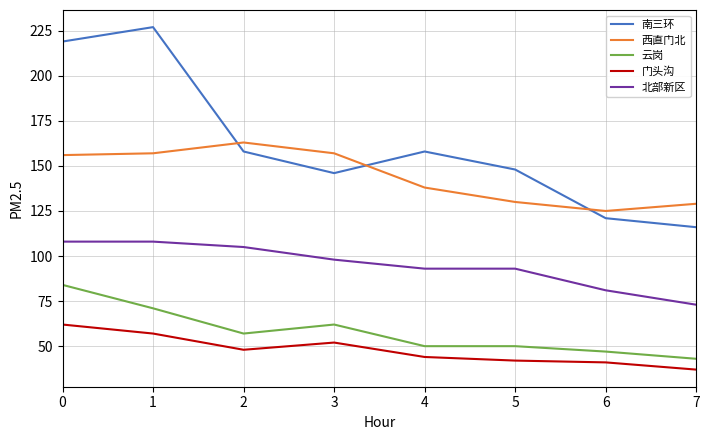

Reading right to left, what are all the values shown in this chart?

南三环: 116	121	148	158	146	158	227	219
西直门北: 129	125	130	138	157	163	157	156
云岗: 43	47	50	50	62	57	71	84
门头沟: 37	41	42	44	52	48	57	62
北部新区: 73	81	93	93	98	105	108	108